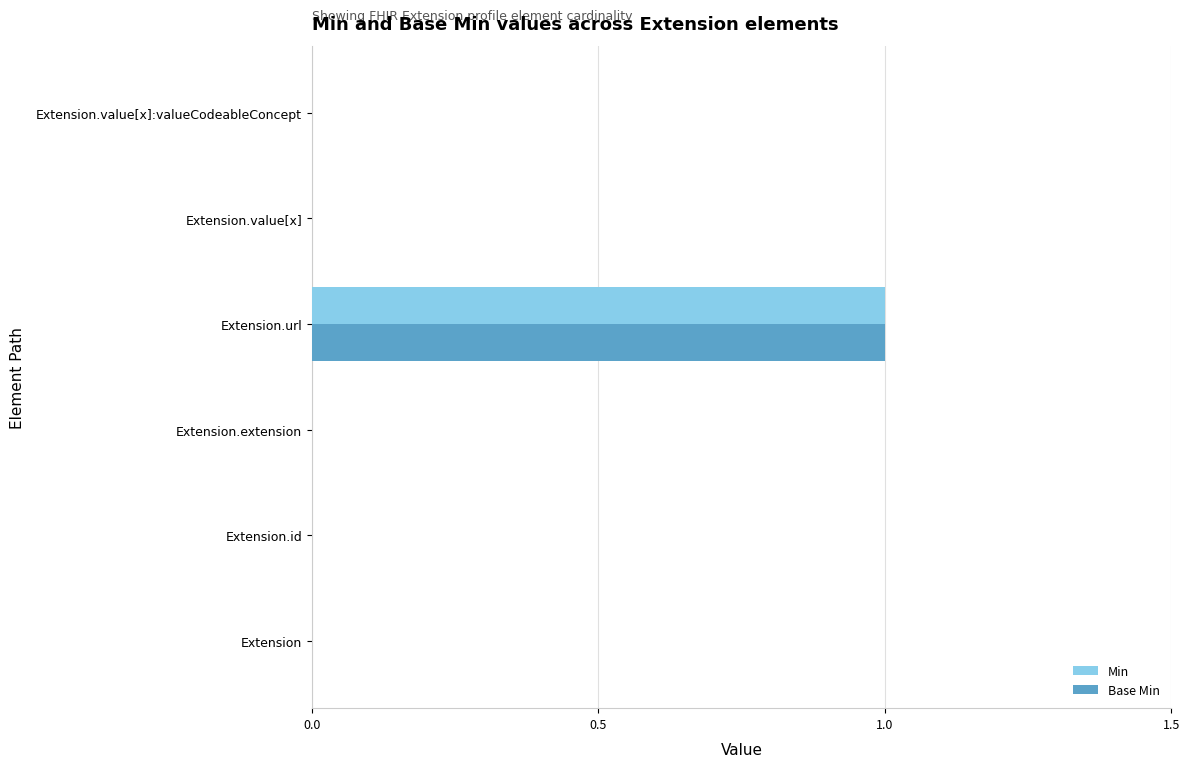

At which category is the sum across all series the highest?

Extension.url